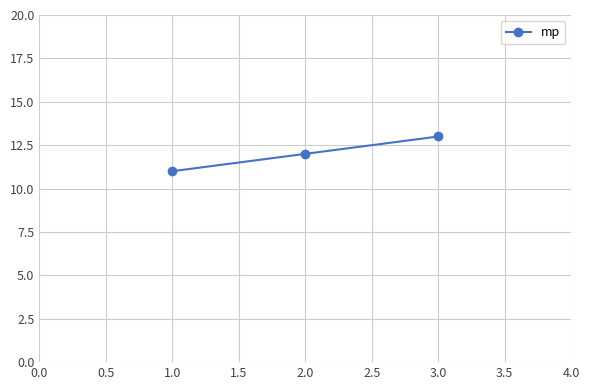

Does the chart display data point markers on the line(s)?

Yes